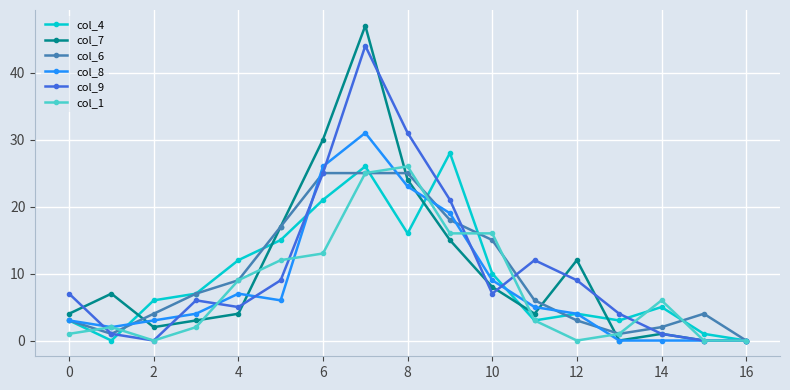

Which series has the widest spread of values?

col_7